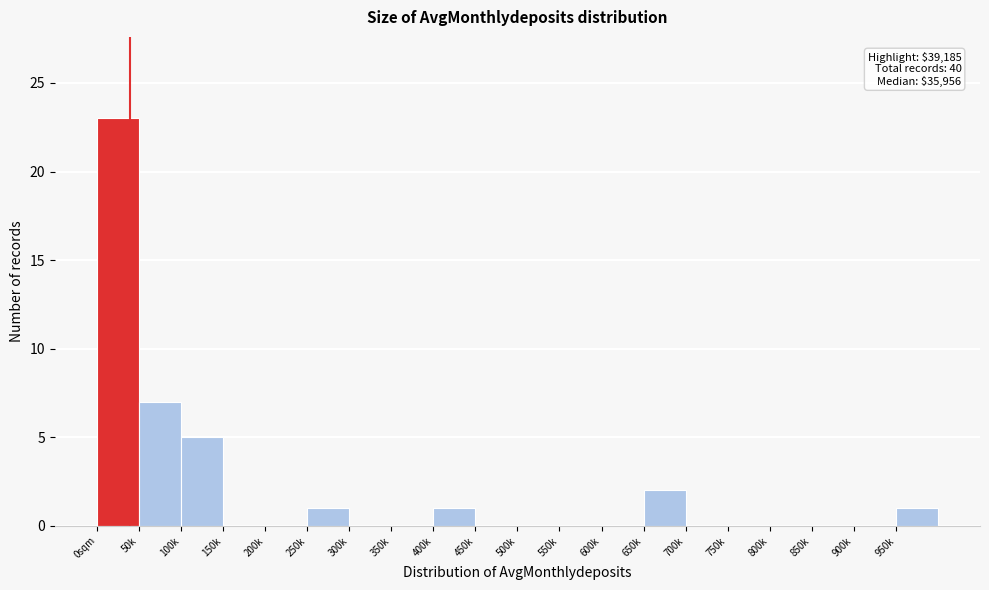

Reading right to left, extract all data points from this chart.

950k=1	900k=0	850k=0	800k=0	750k=0	700k=0	650k=2	600k=0	550k=0	500k=0	450k=0	400k=1	350k=0	300k=0	250k=1	200k=0	150k=0	100k=5	50k=7	0sqm=23